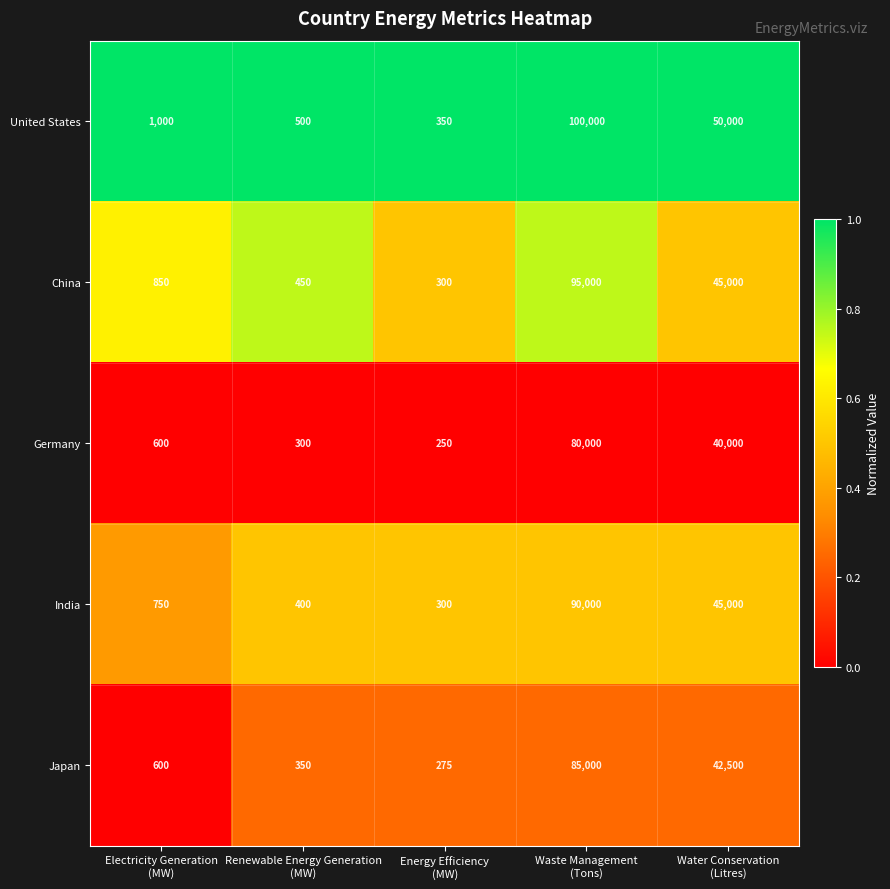

What is the maximum value for Germany?

80000